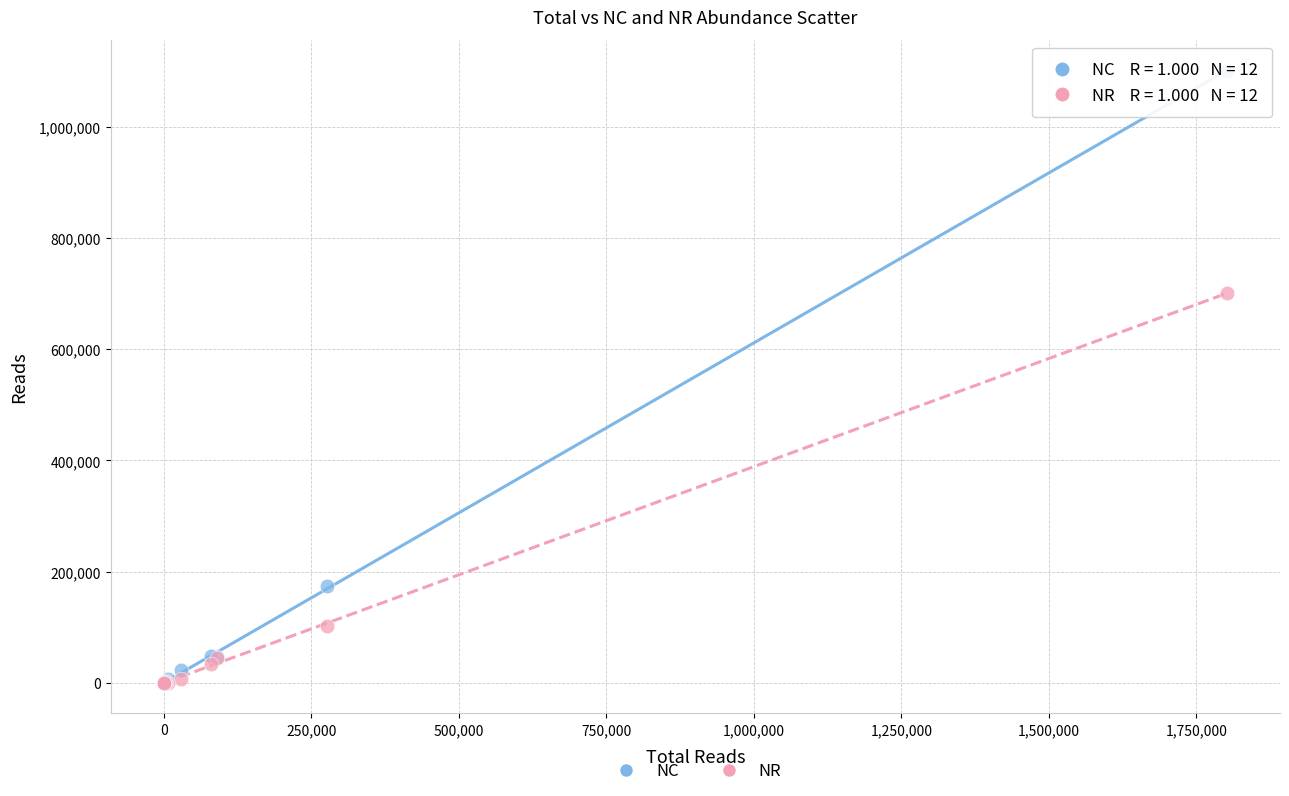

Across all series, what Y value is closest to 550581?

700804